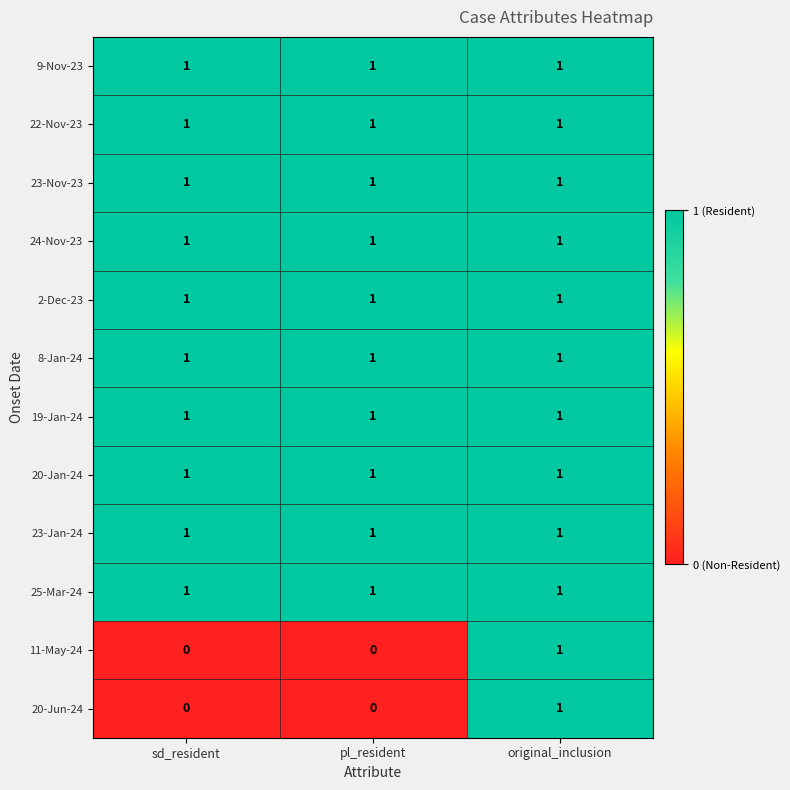

What is the difference between the highest and lowest values at pl_resident?

1